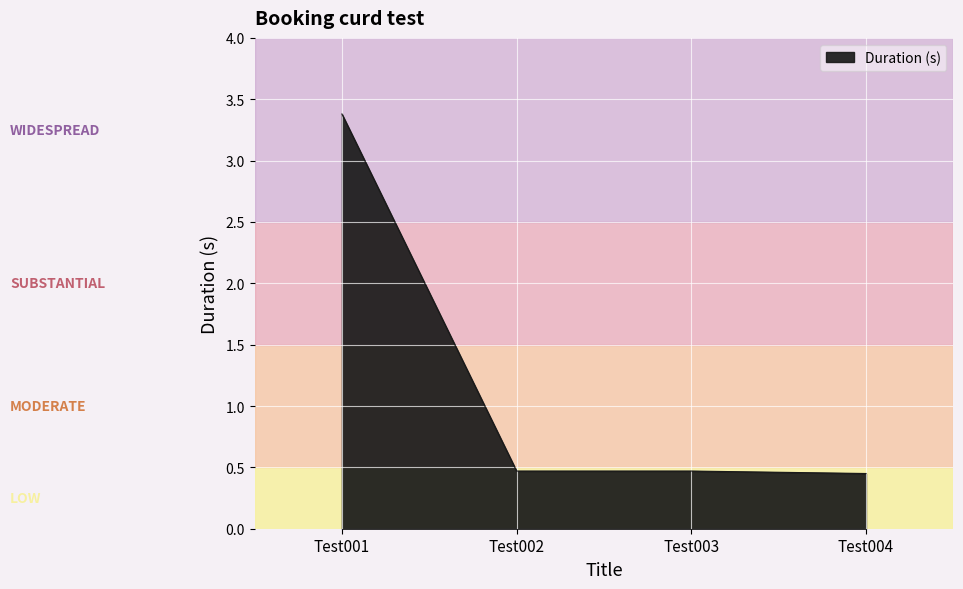

Is it true that the value at Test003 is 0.7?

False